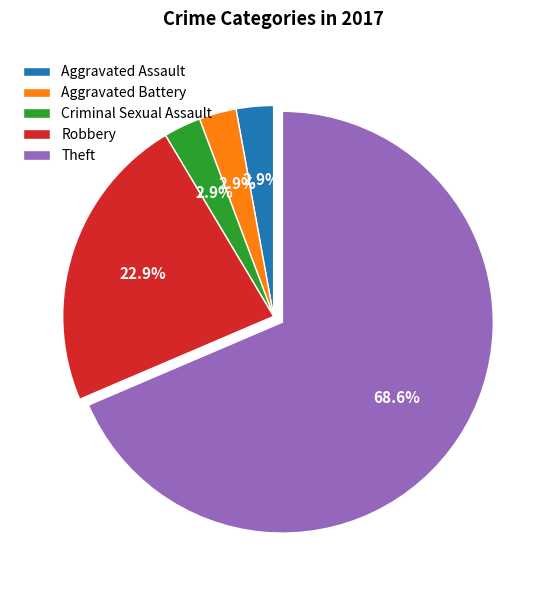

To the nearest percent, what is the combined percentage of Theft and Aggravated Battery?

71%